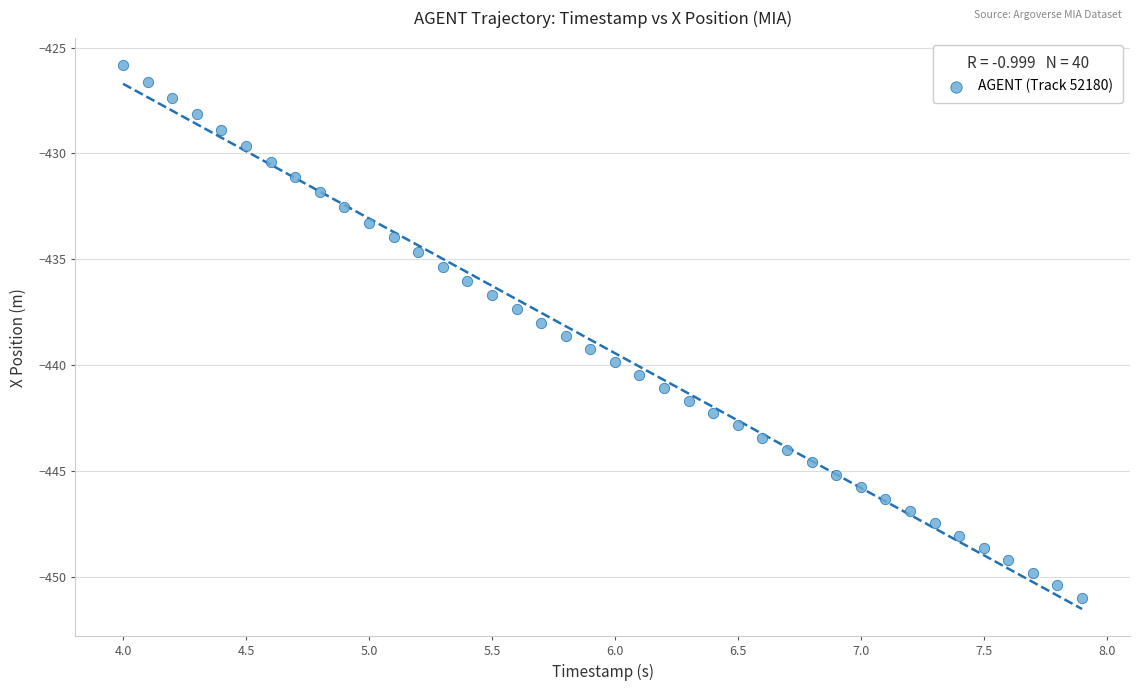

What is the range of Y values (max minus min)?

25.1